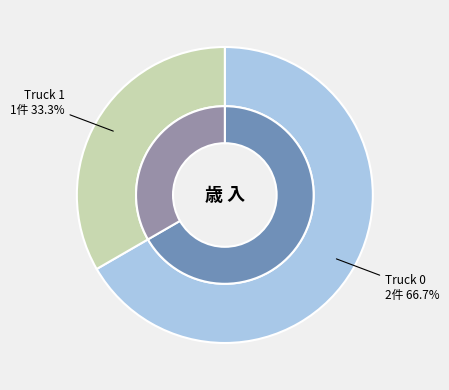

What percentage is the Truck 0 slice, to the nearest percent?

67%